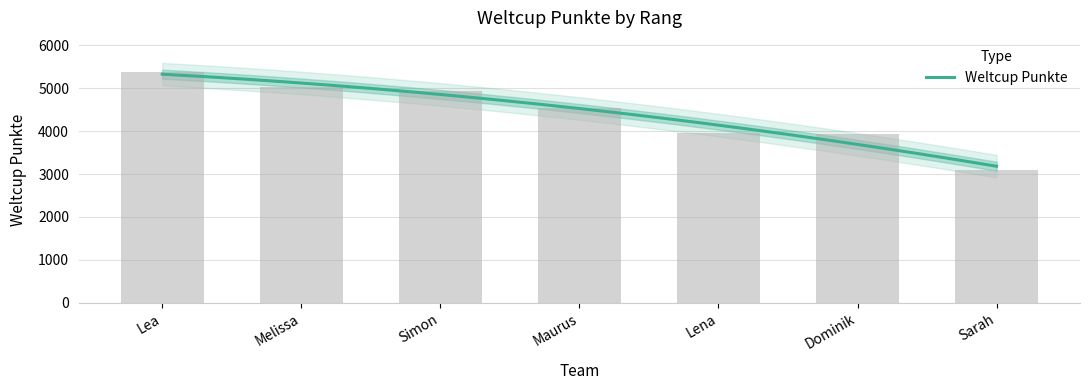

What is the difference between the values at Sarah and Melissa?

1947